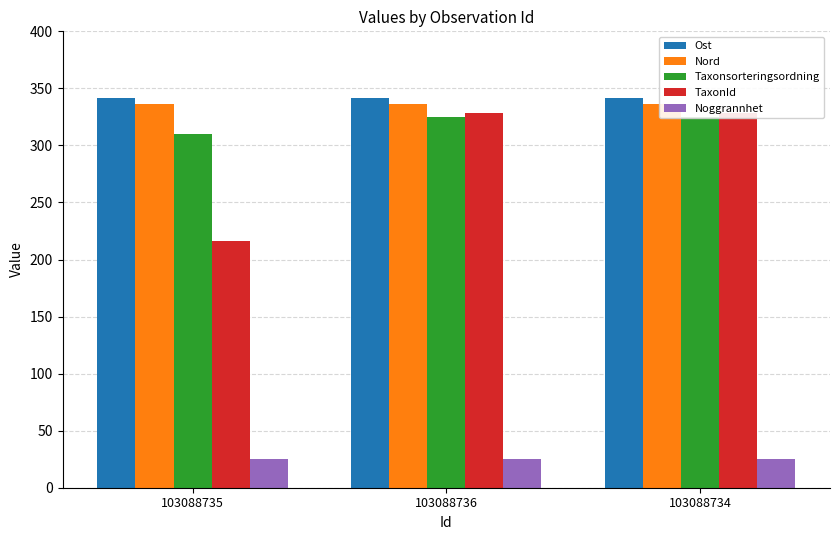

At how many categories does at least one series exceed 211?

3